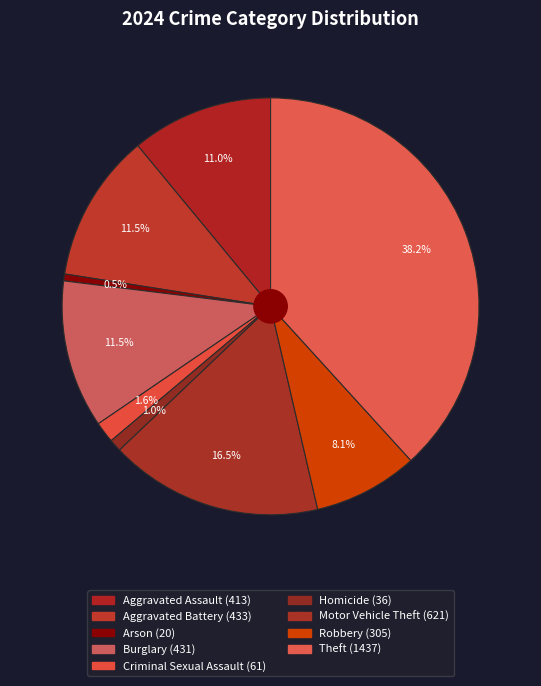

Which slice is the smallest?

Arson